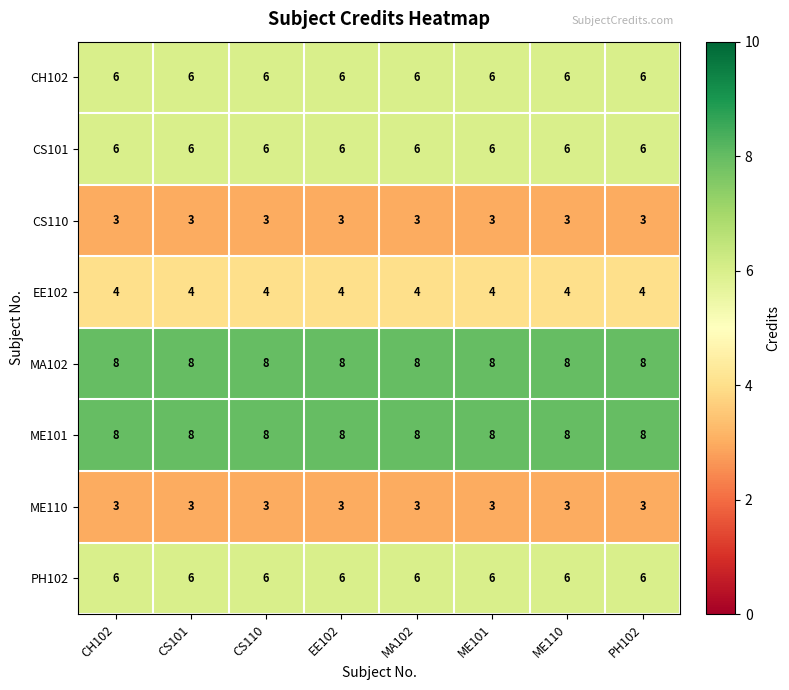

What is the difference between the highest and lowest values at PH102?

5